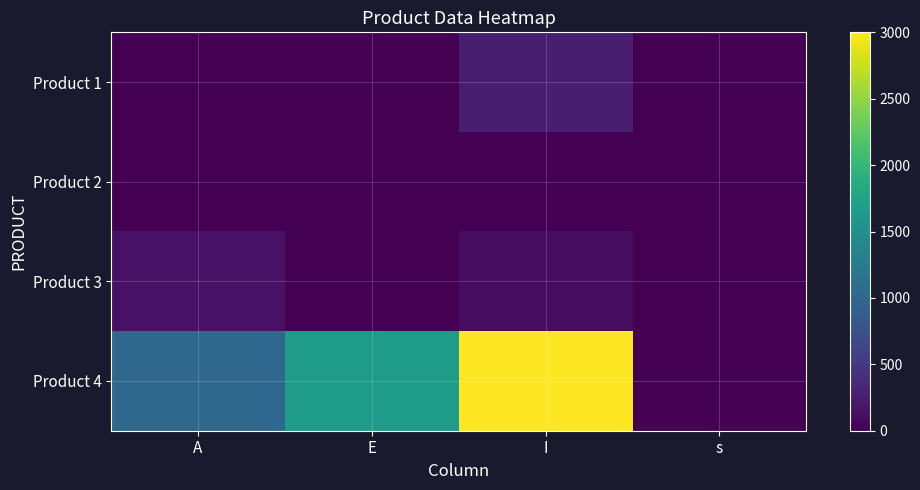

Reading right to left, what are all the values shown in this chart?

Product 1: s=0	I=247	E=0	A=0
Product 2: s=0	I=0	E=0	A=0
Product 3: s=0	I=100	E=0	A=148
Product 4: s=0	I=3000	E=1650	A=1000